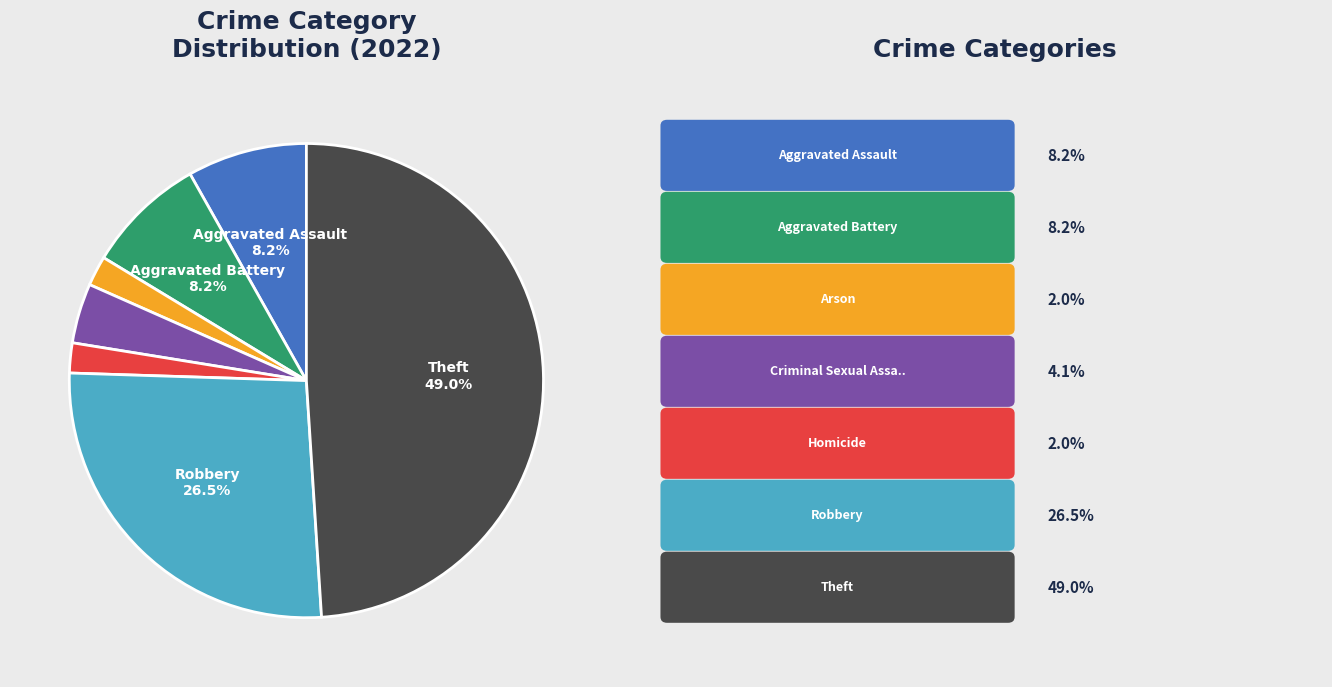

Is there a majority slice in this chart?

No